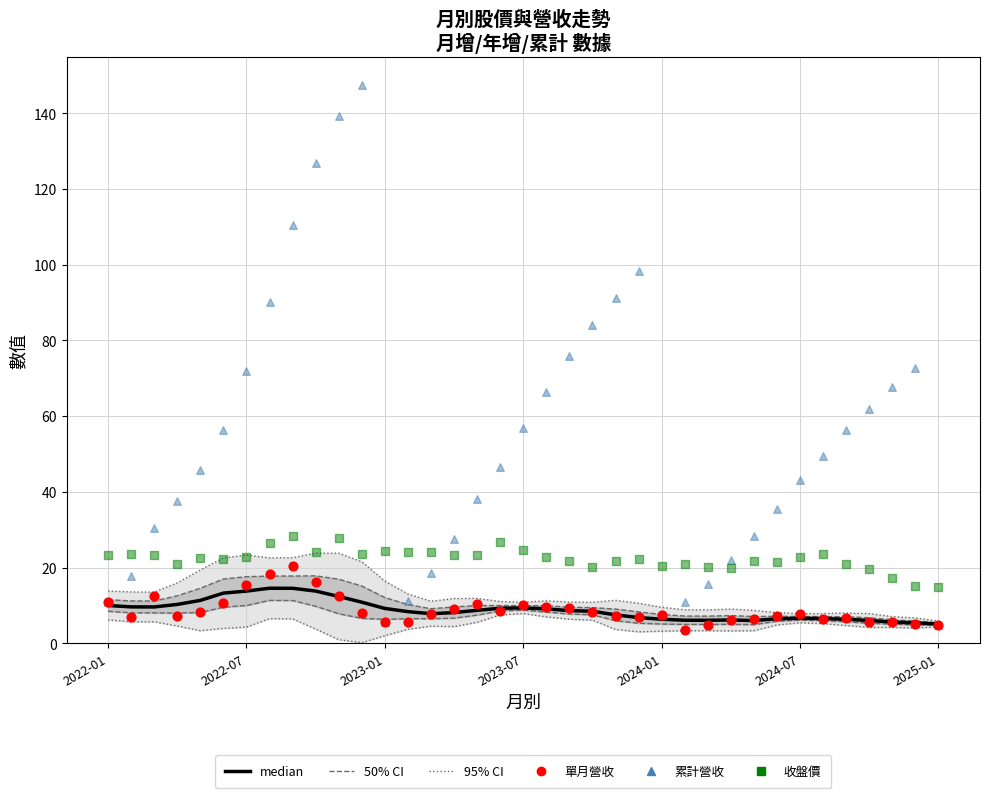

Which series reaches the maximum Y coordinate?

累計營收(億)